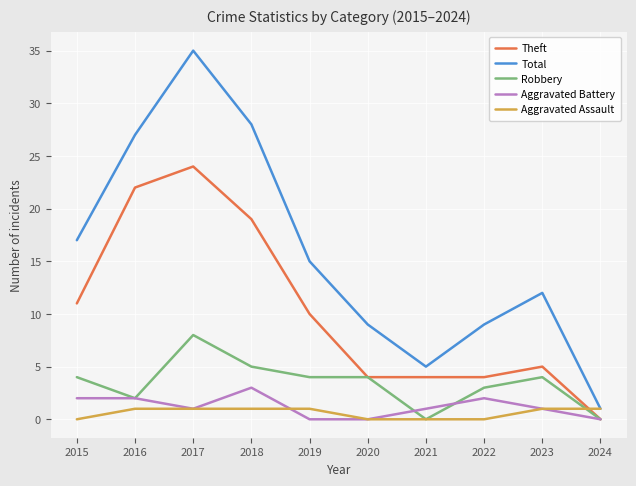

True or false: Aggravated Assault has a value of 0 at 2021.

True